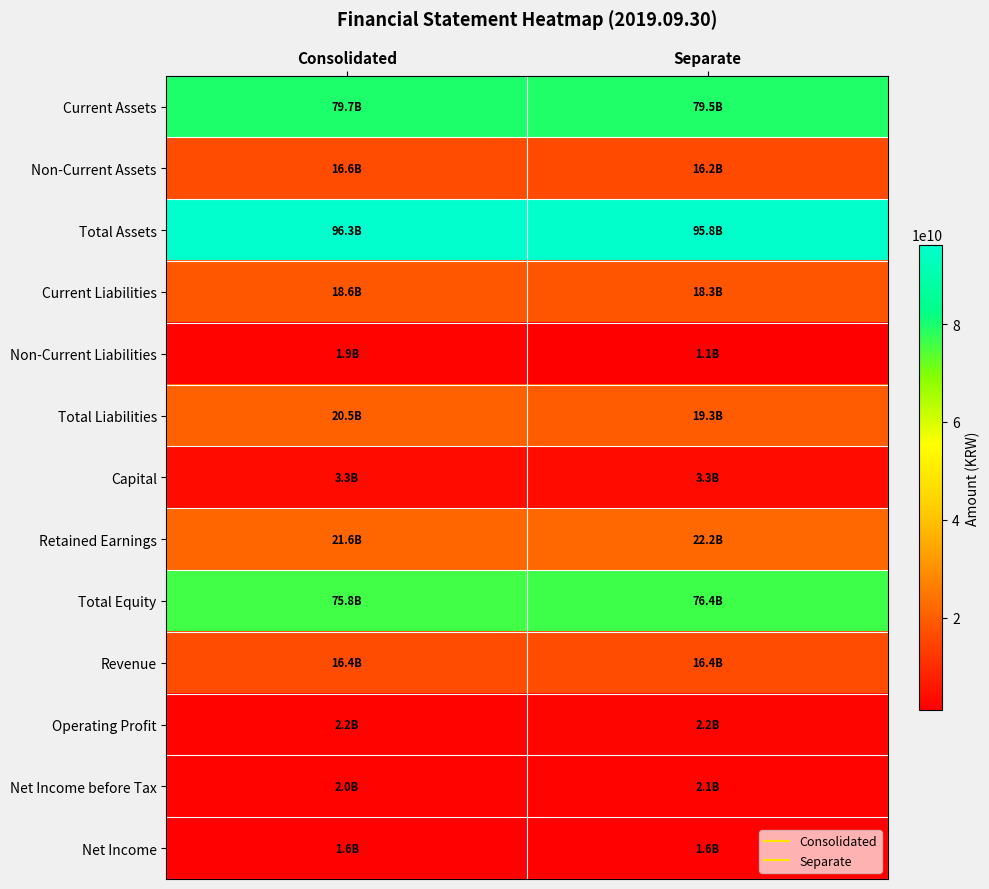

Rank the series by their maximum value, from lowest to highest.

Net Income, Non-Current Liabilities, Net Income before Tax, Operating Profit, Capital, Revenue, Non-Current Assets, Current Liabilities, Total Liabilities, Retained Earnings, Total Equity, Current Assets, Total Assets